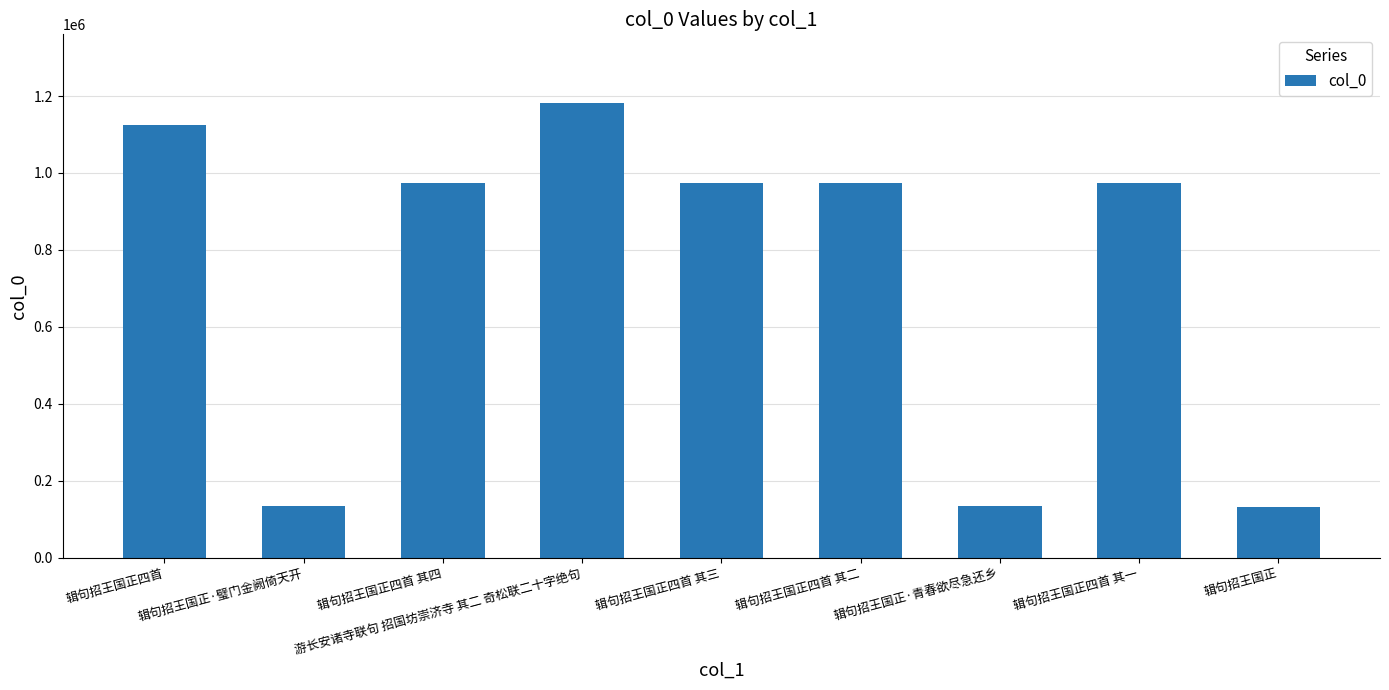

True or false: the data shows 1904328 at 游长安诸寺联句 招国坊崇济寺 其二 奇松联二十字绝句.

False